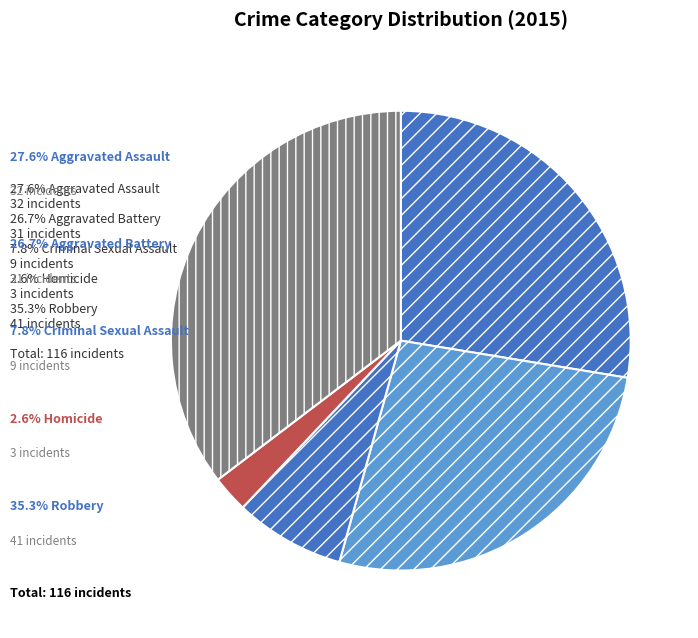

What is the smallest slice in the pie chart?

Homicide